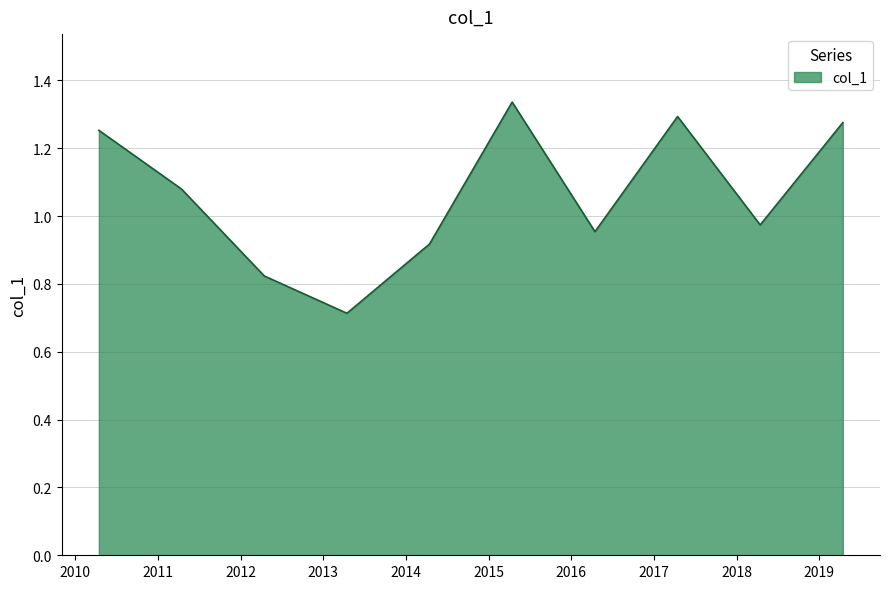

What is the minimum value shown in the chart?

0.7